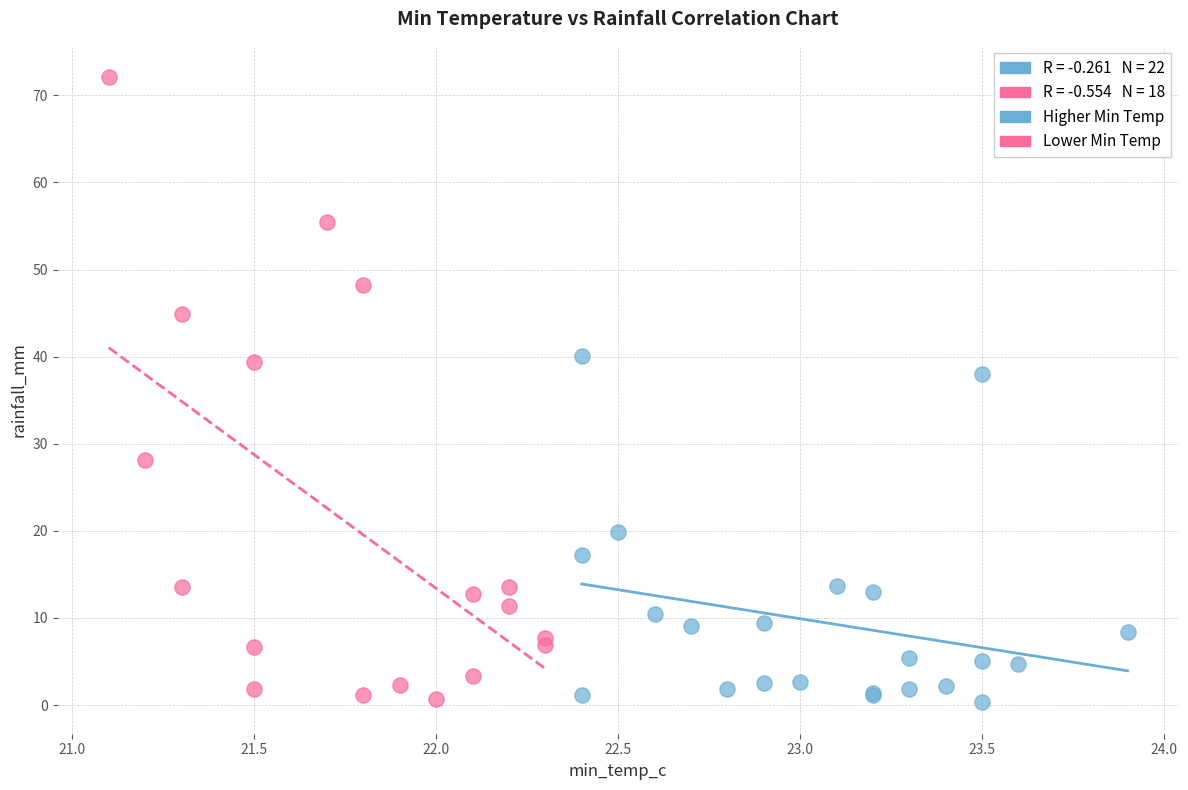

Which series has the largest Y range (max minus min)?

Lower Min Temp